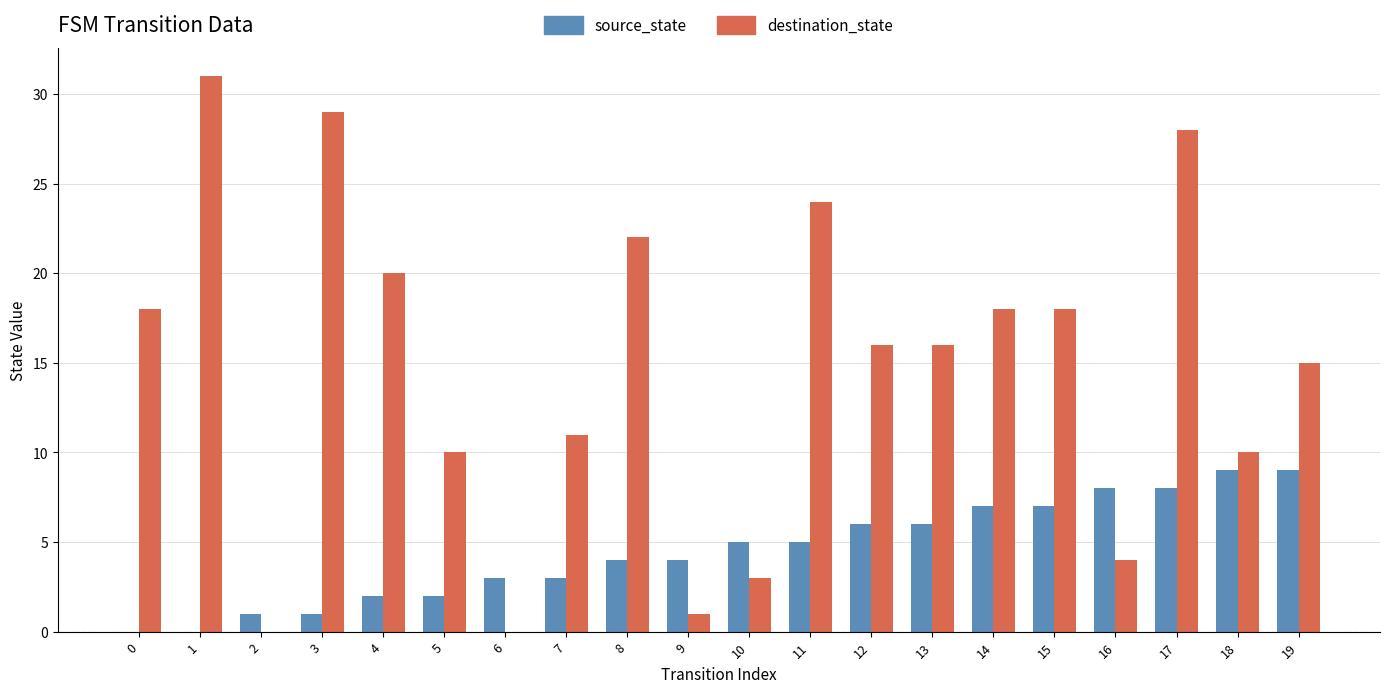

What is the total value across all series at 16?

12